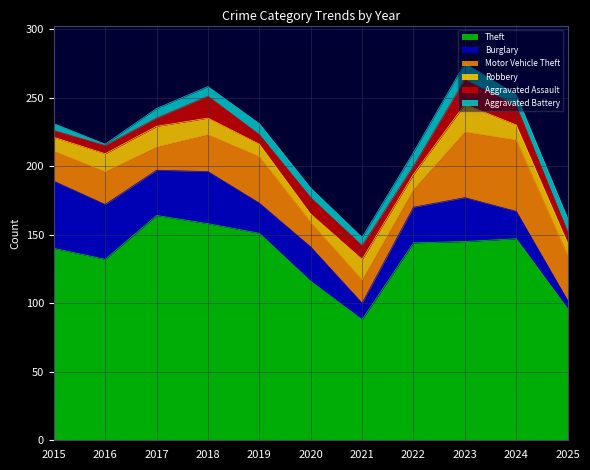

Which series has the largest total across all categories?

Theft